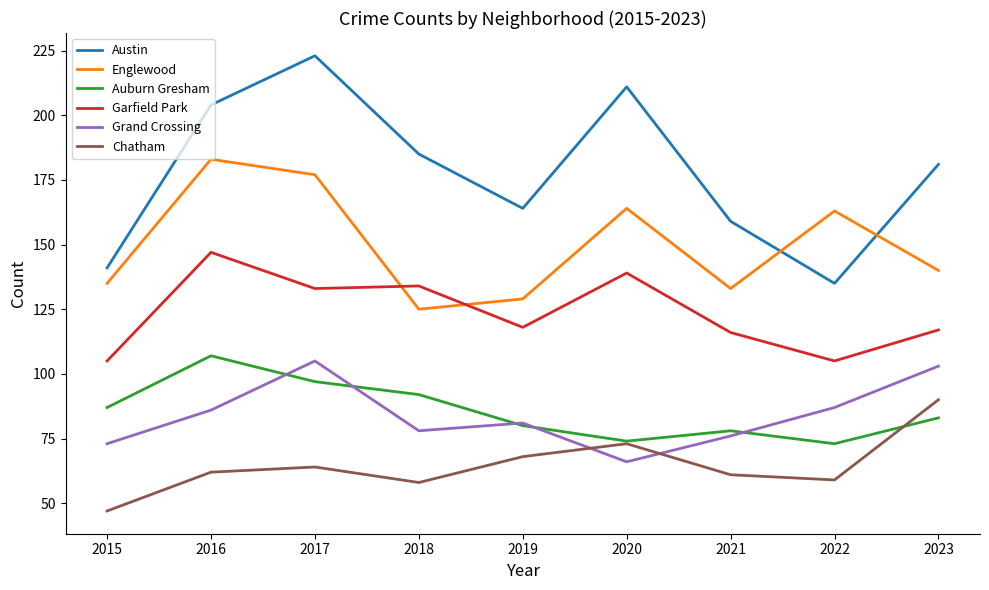

What is the spread (max minus min) of values at 2019?

96